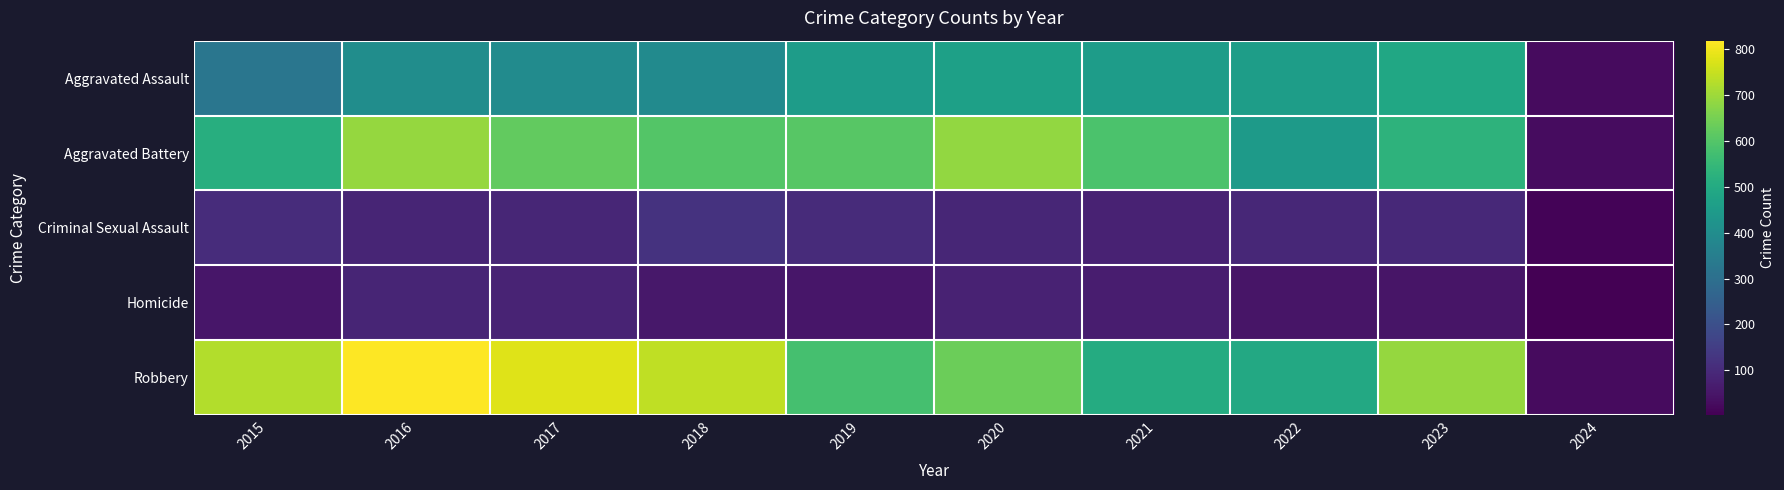

Between 2018 and 2023, which is larger?

2023